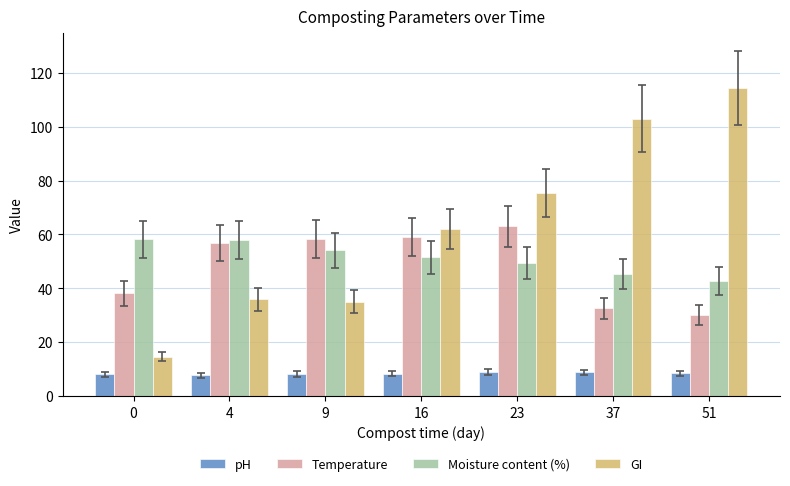

How many bars are there in each group?

4